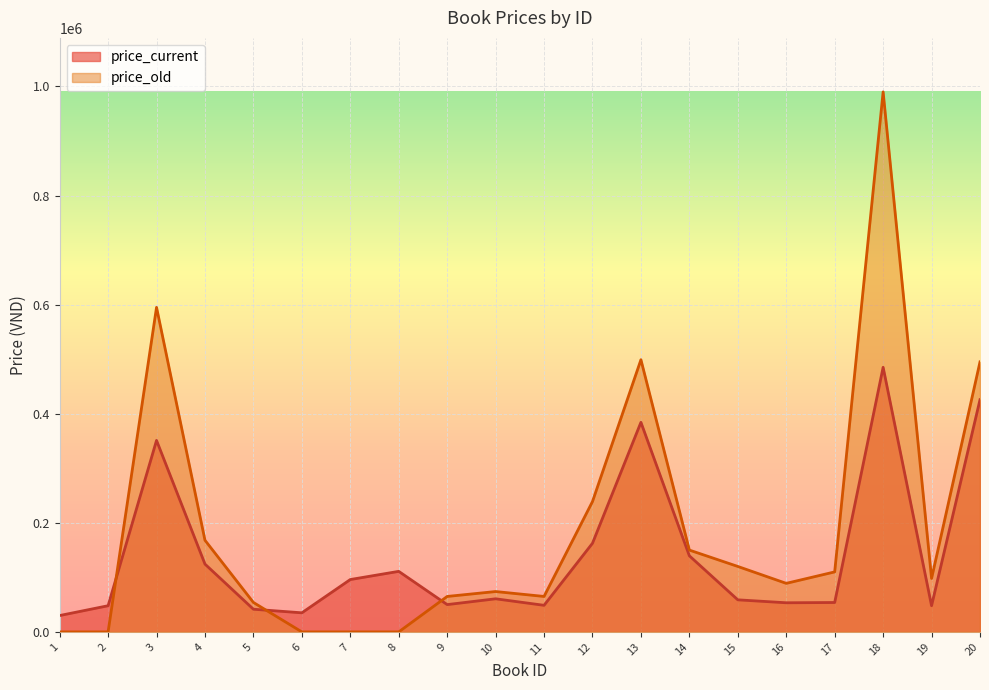

Which series has the widest spread of values?

price_old